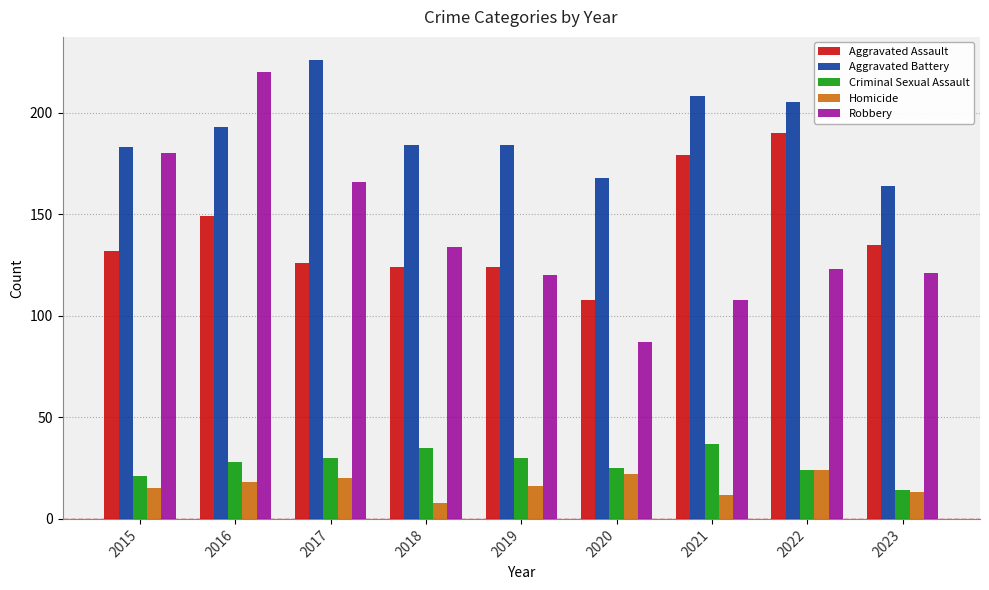

At how many categories does at least one series exceed 112?

9